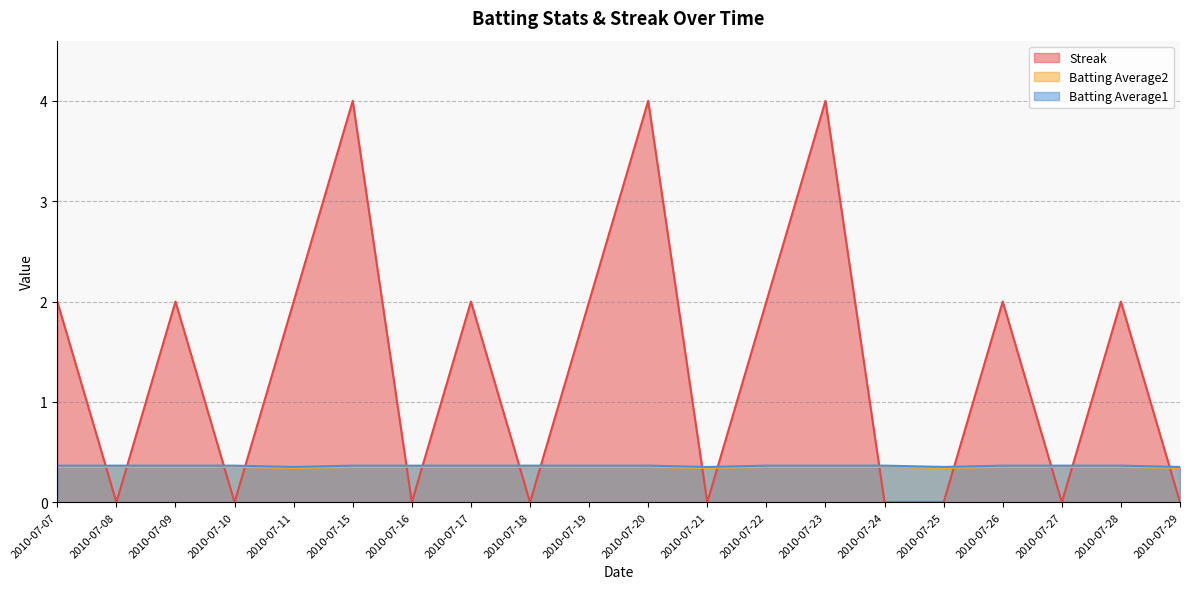

Rank the series at 2010-07-10 from lowest to highest value.

Streak, Batting Average1, Batting Average2